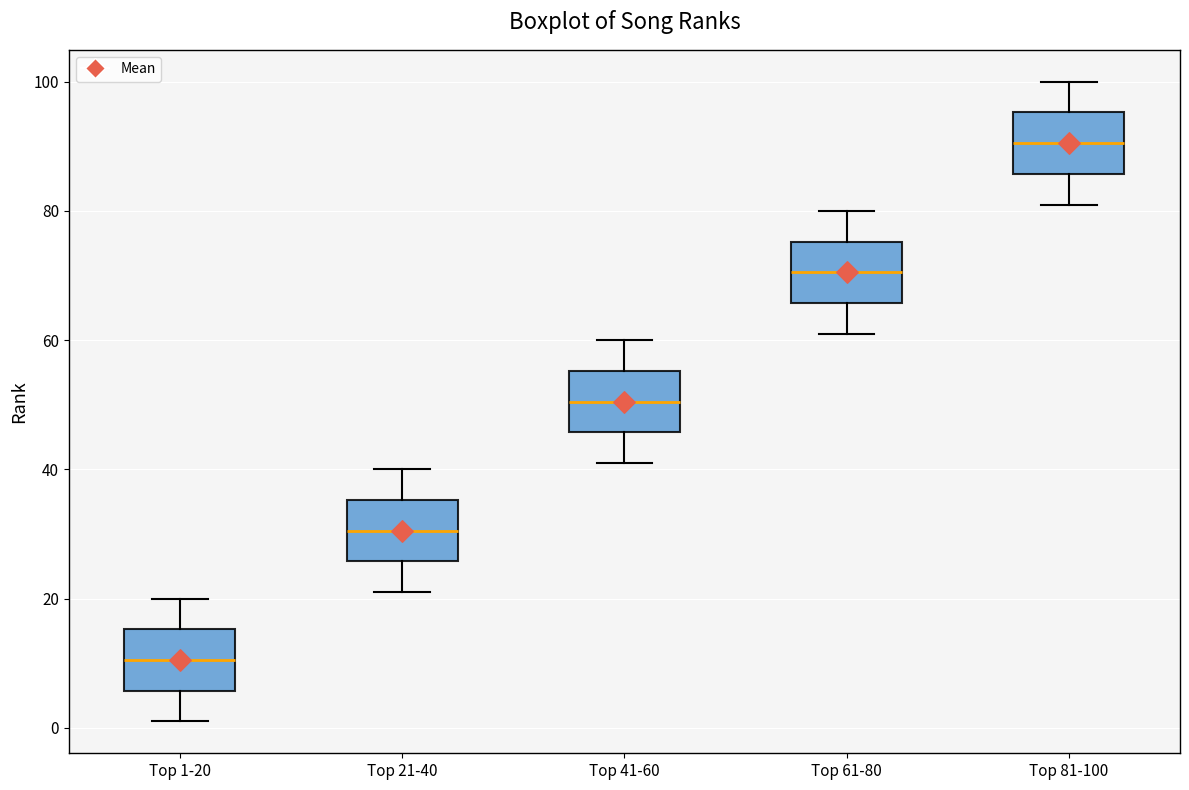

Where is the upper edge of the box for Top 41-60 on the y-axis? The values are not printed on the chart, so give them approximately, as read against the axis.

56